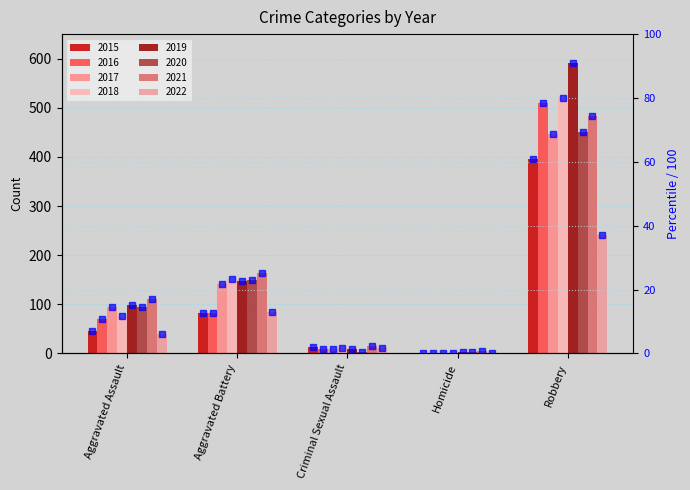

How many data points does each series have?

5